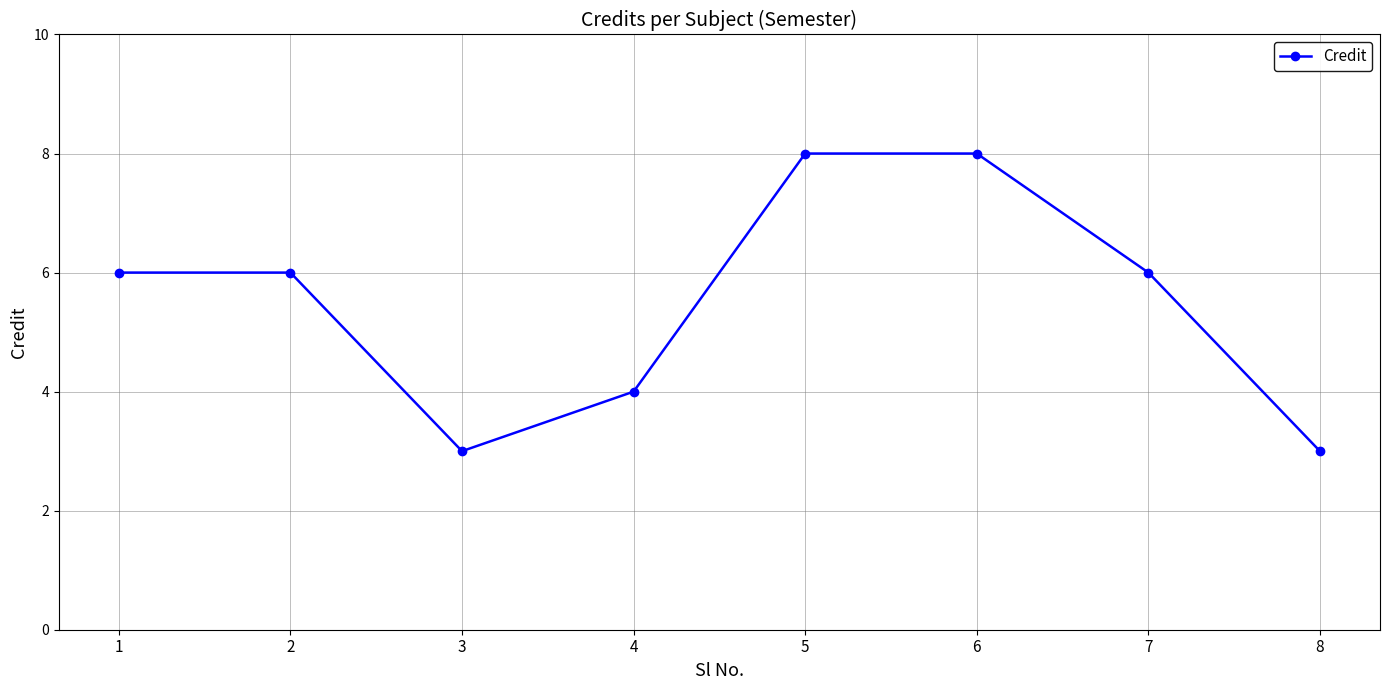

What is the greatest value displayed?

8